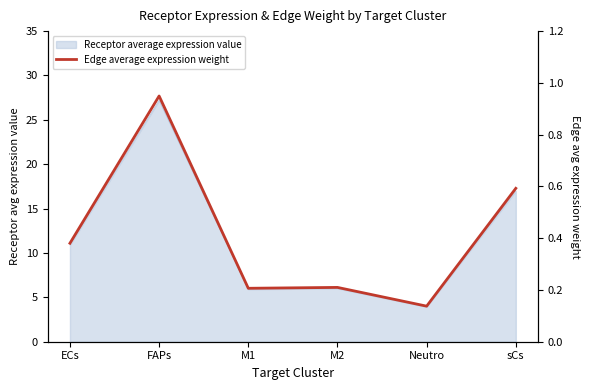

Where is the first local maximum?

FAPs